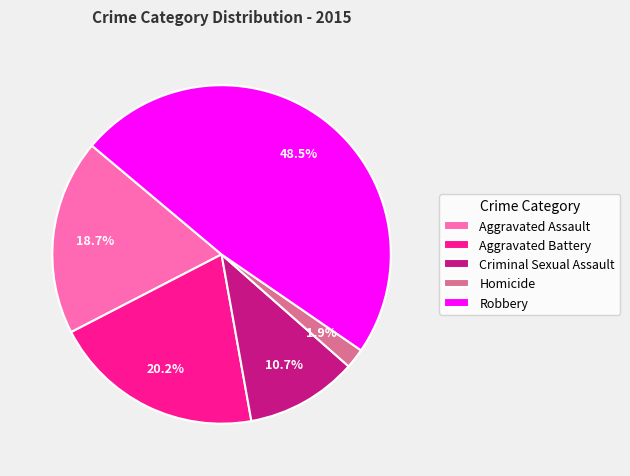

Does Robbery account for over 50% of the chart?

No